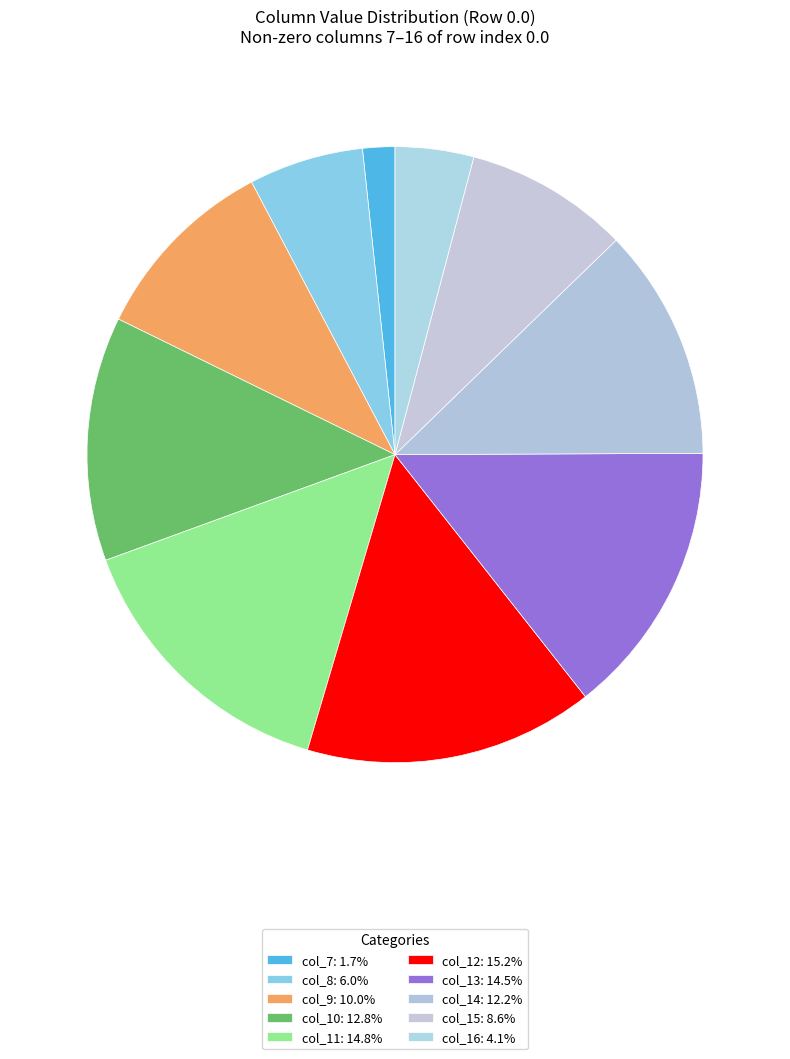

Is it true that col_8 is 6% of the pie?

True